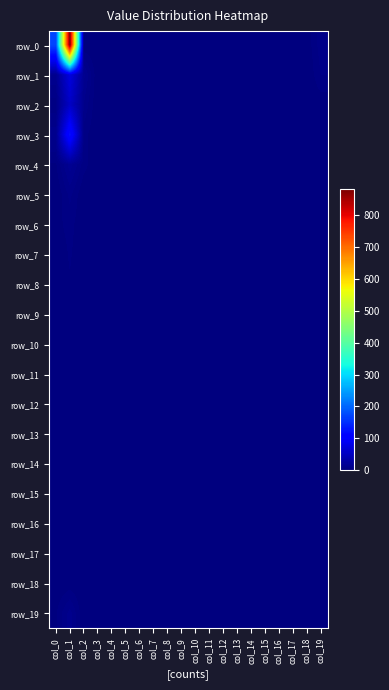

At which label is row_2 closest to 27?

col_2